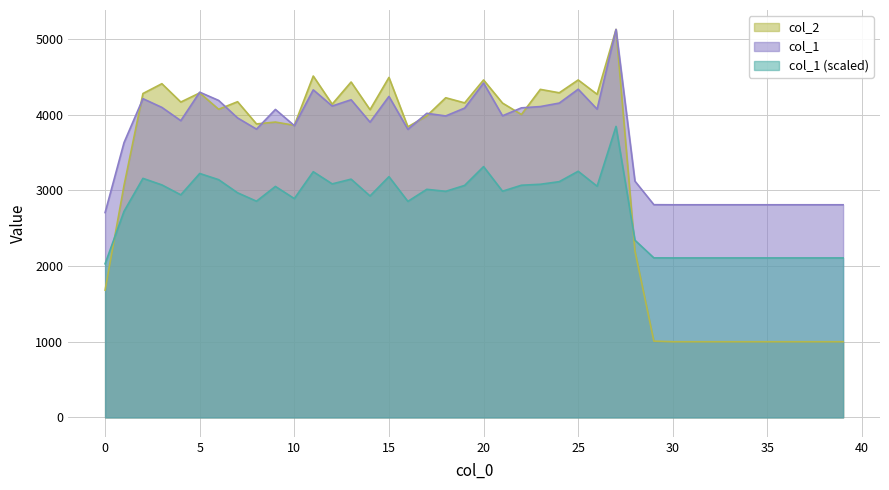

How many data points in col_1 are above 3981?

19